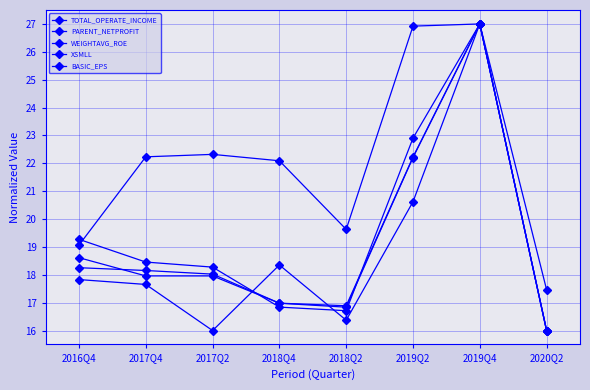

Which series changed the most between 2016Q4 and 2019Q2?

XSMLL